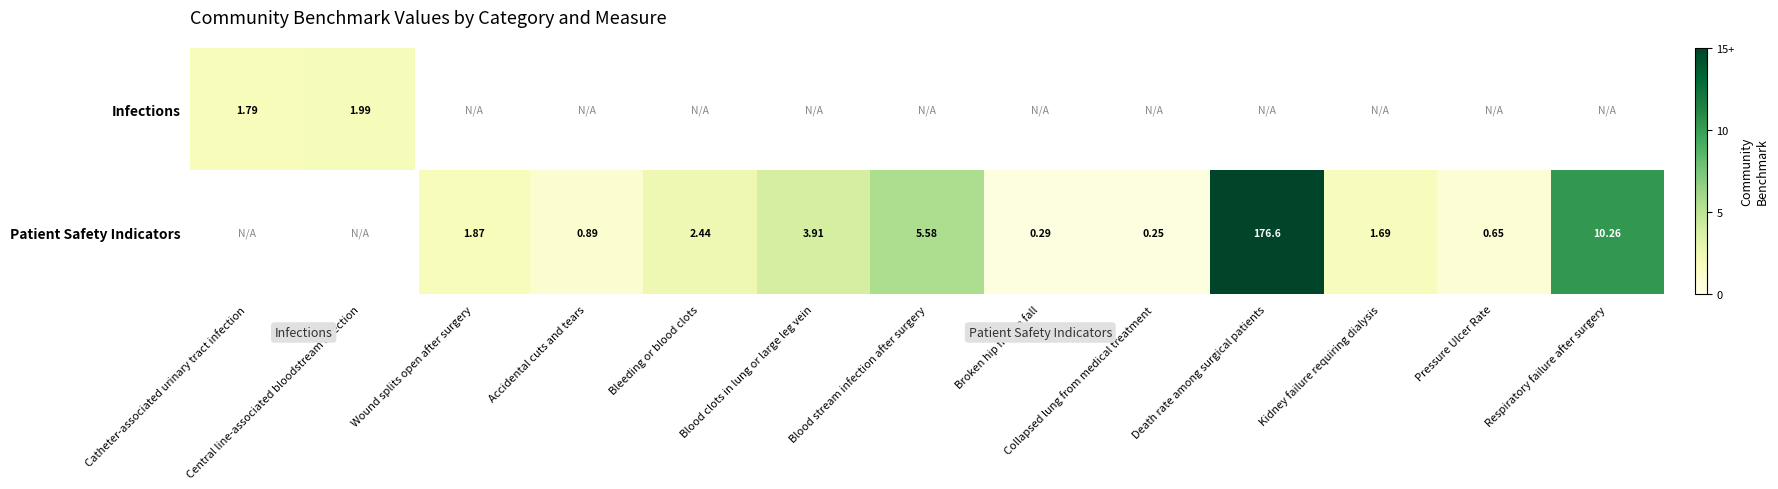

What is the difference between the maximum and minimum values in the Infections series?

0.2